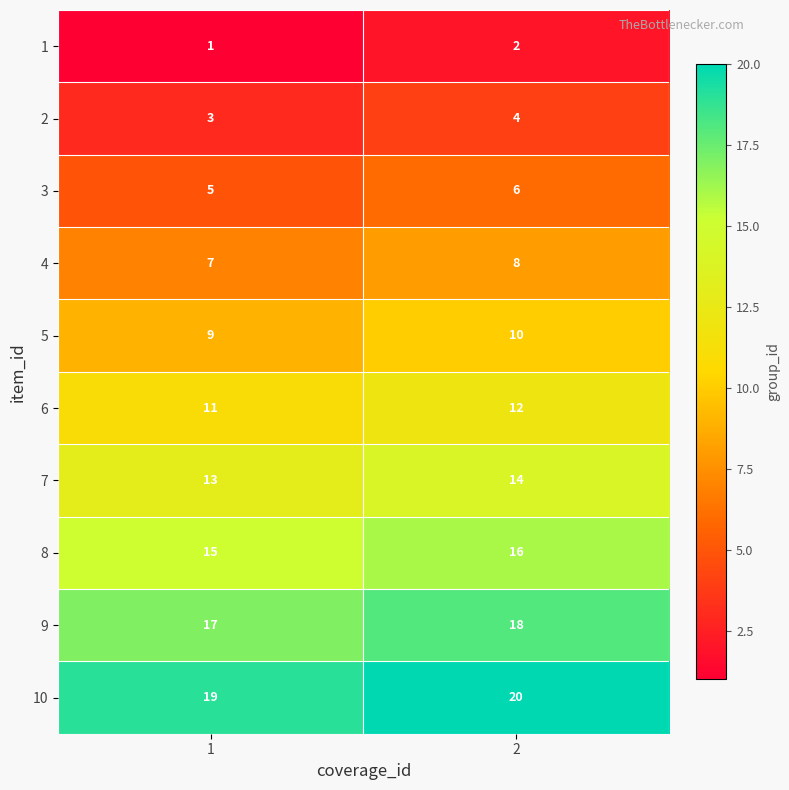

What is the smallest value displayed?

1